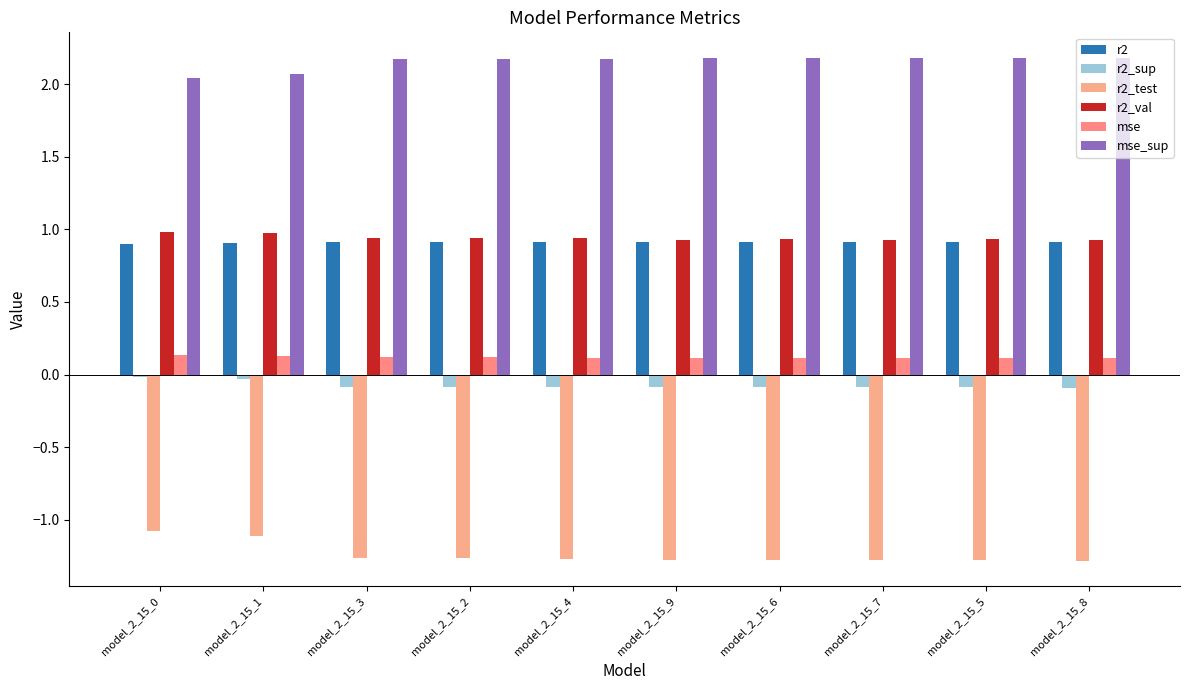

What is the sum of the r2_val values at model_2_15_1 and model_2_15_7?

1.9